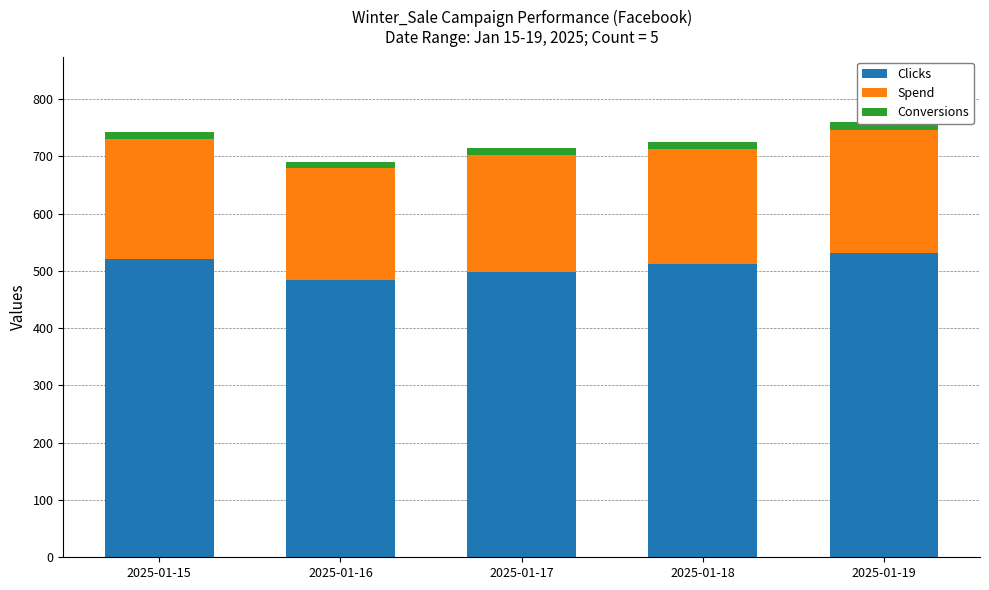

What are all the series names shown in the legend?

Clicks, Spend, Conversions